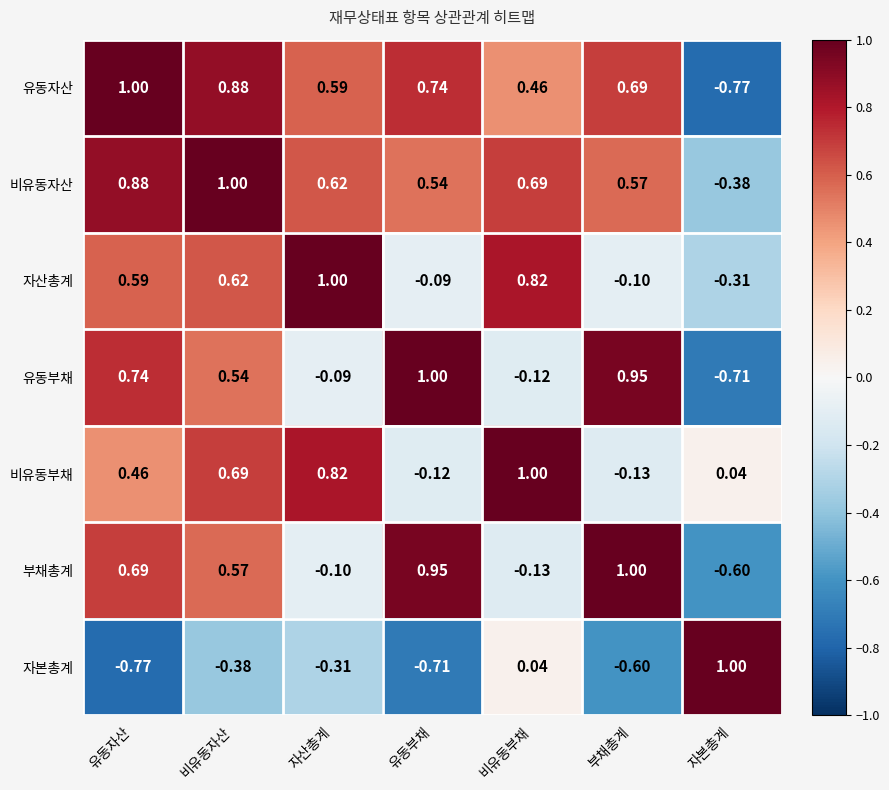

What is the spread (max minus min) of values at 비유동자산?

1.4